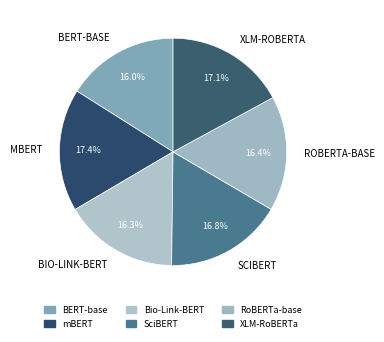

Is the sum of BERT-base and SciBERT greater than half?

No